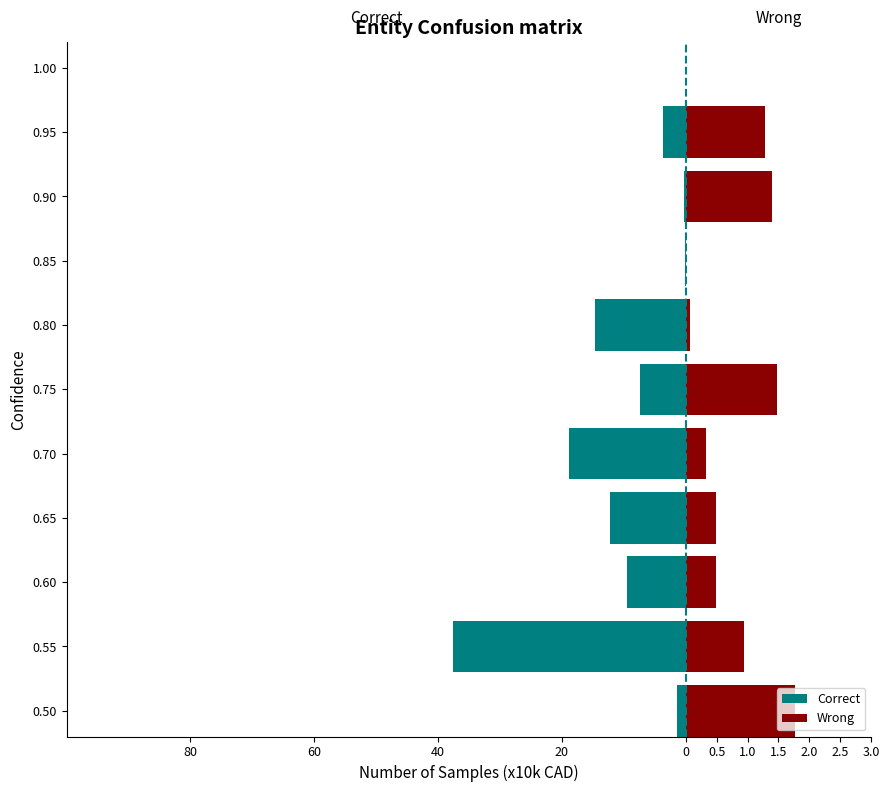

What is the value of the Correct bar at the 10th from the left?

-0.4